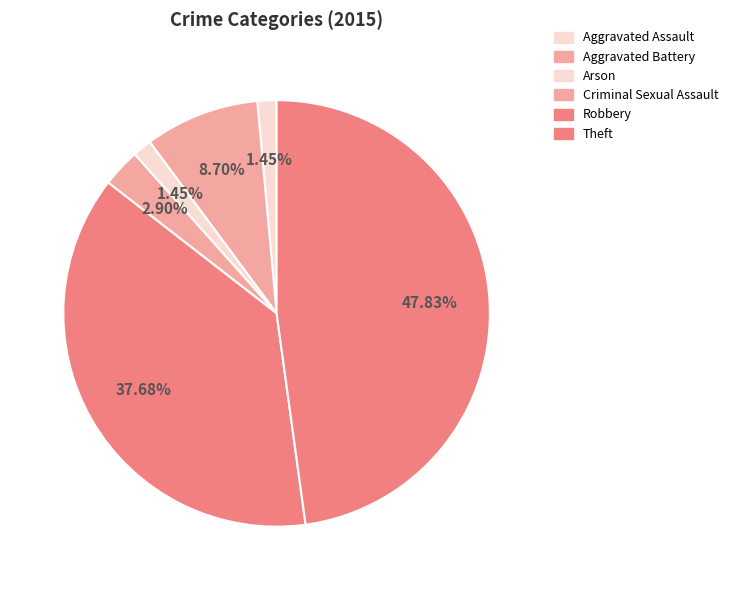

To the nearest percent, what is the difference between the Arson and Robbery slice percentages?

36%